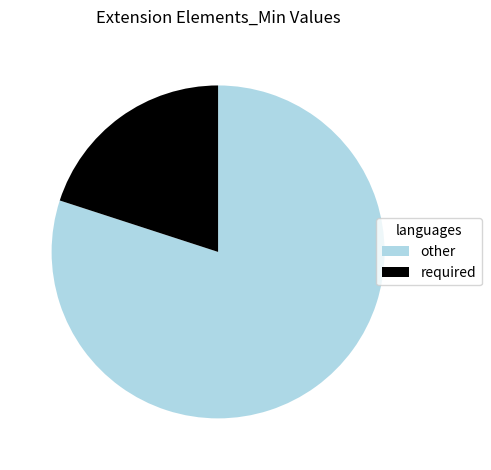

Do other and required together represent more than half of the pie?

Yes